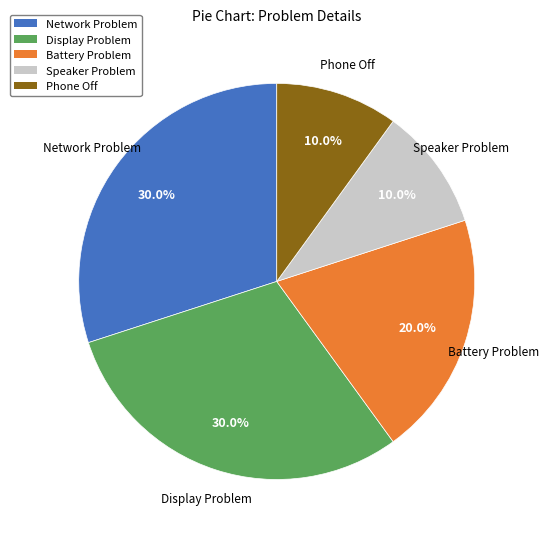

Is there any slice that represents more than half of the pie?

No